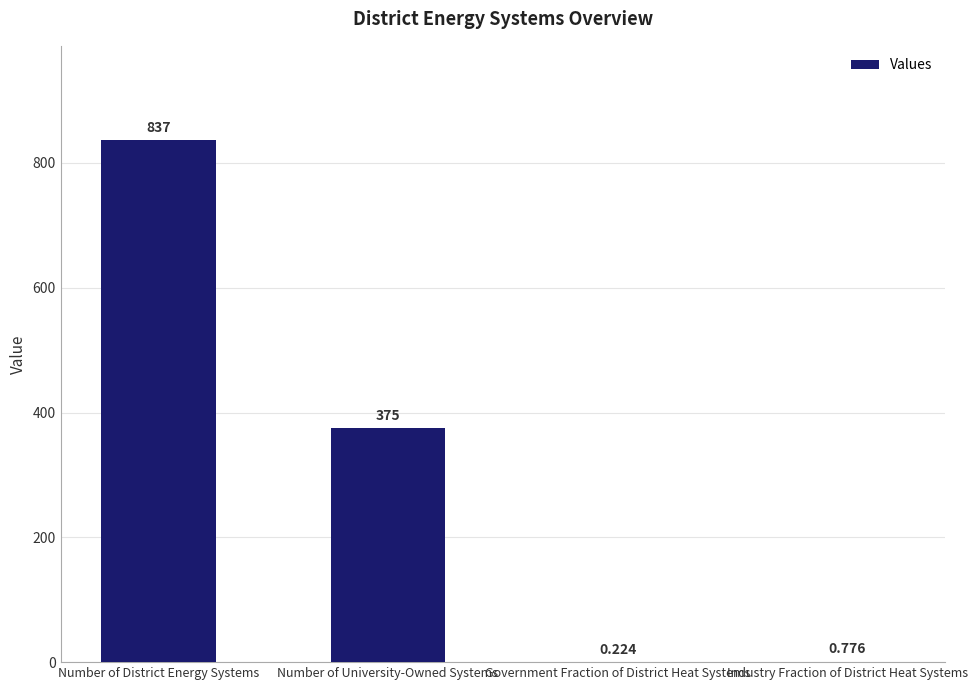

Which label corresponds to the largest value in the chart?

Number of District Energy Systems